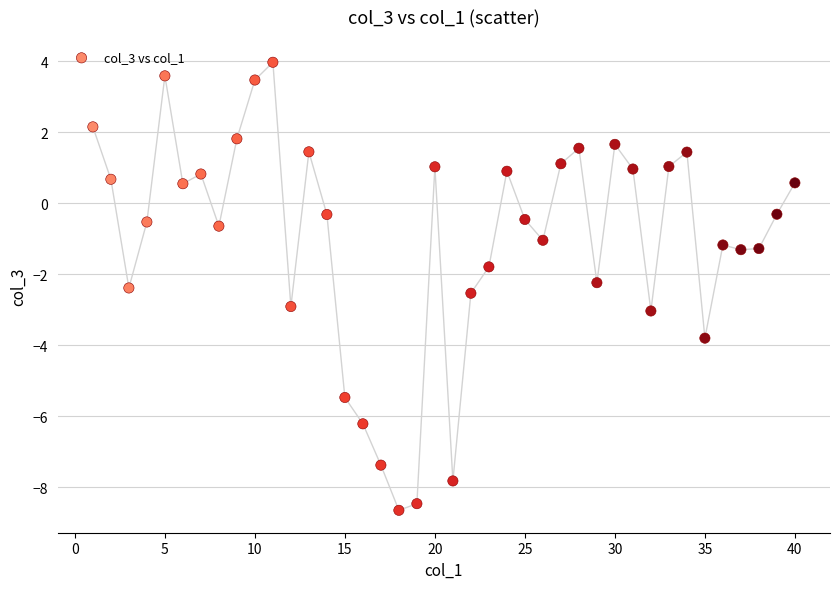

What is the range of X values (max minus min)?

39.0